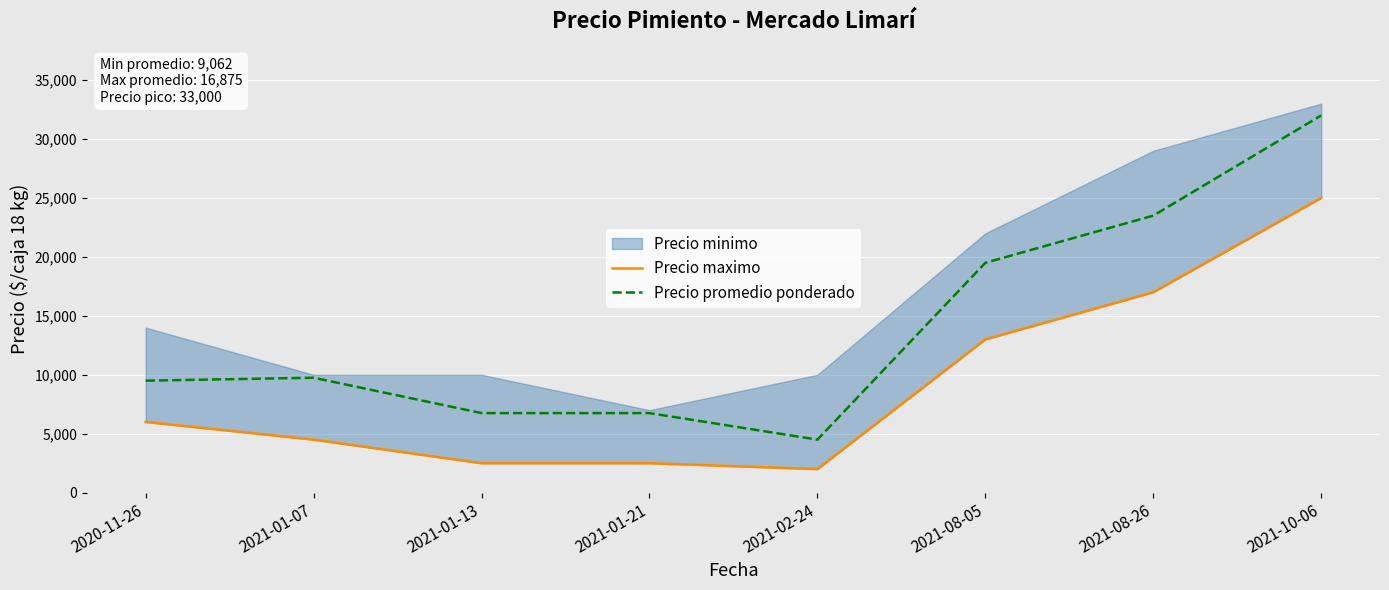

Reading right to left, list all the values displayed in this chart.

Precio maximo: 2021-10-06=25000	2021-08-26=17000	2021-08-05=13000	2021-02-24=2000	2021-01-21=2500	2021-01-13=2500	2021-01-07=4500	2020-11-26=6000
Precio promedio ponderado: 2021-10-06=32000	2021-08-26=23500	2021-08-05=19500	2021-02-24=4500	2021-01-21=6750	2021-01-13=6750	2021-01-07=9750	2020-11-26=9500